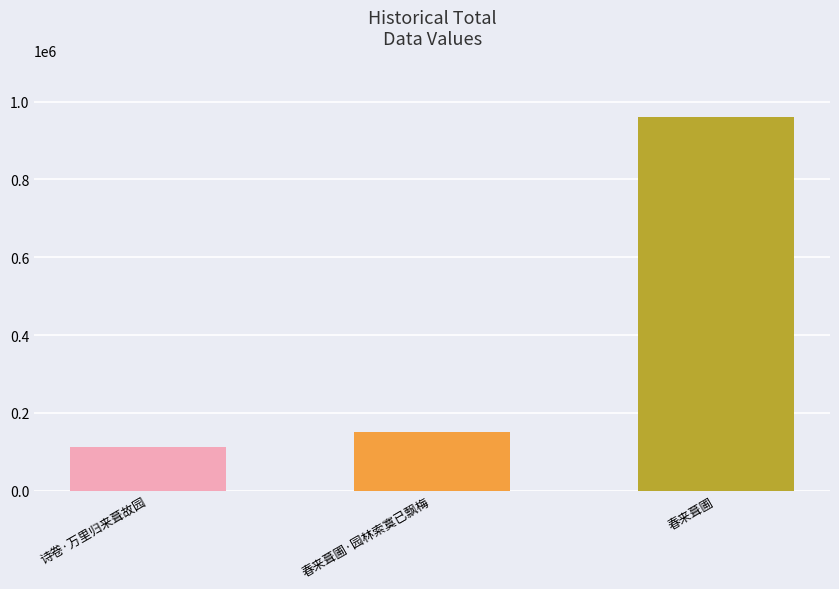

How many data points does each series have?

3